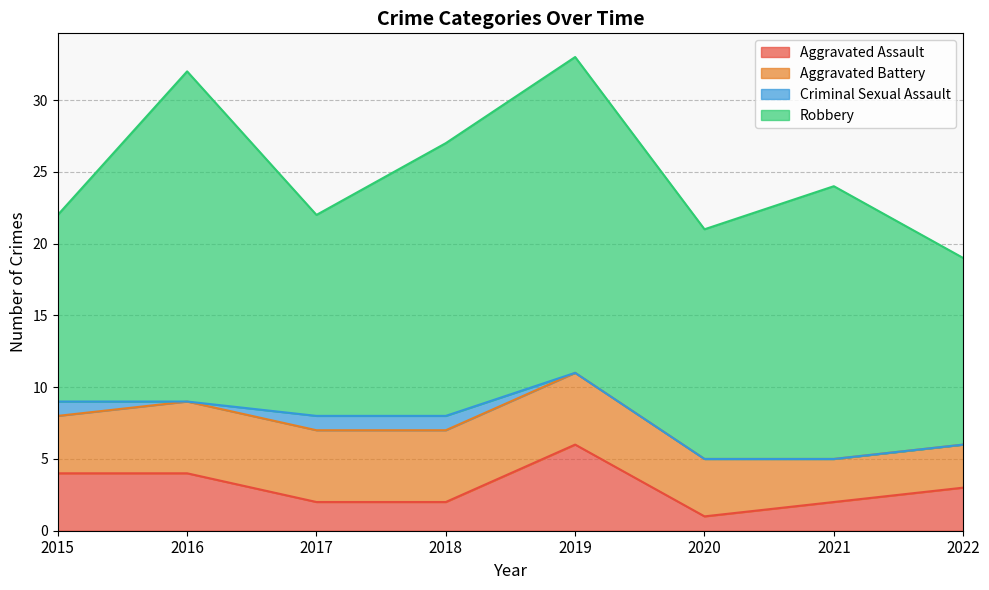

At how many categories does at least one series exceed 2?

8